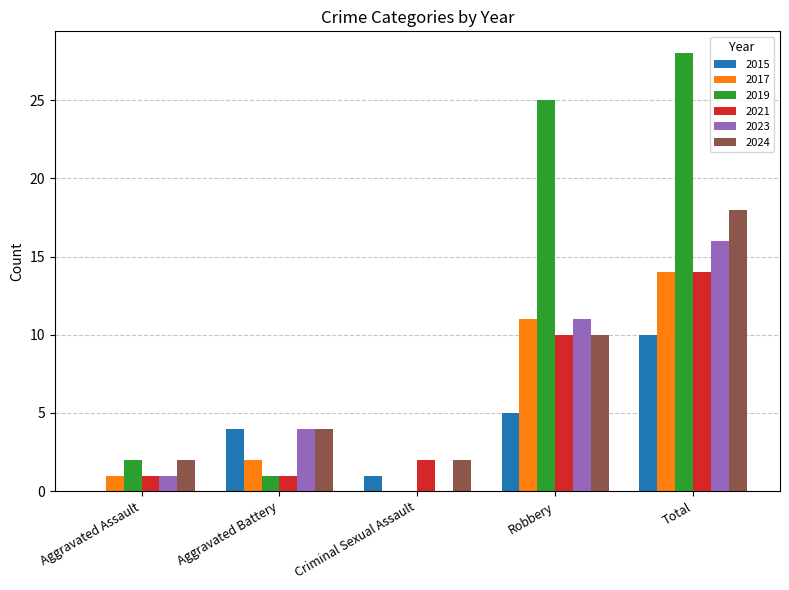

What is the sum of the 2023 values at Aggravated Battery and Robbery?

15